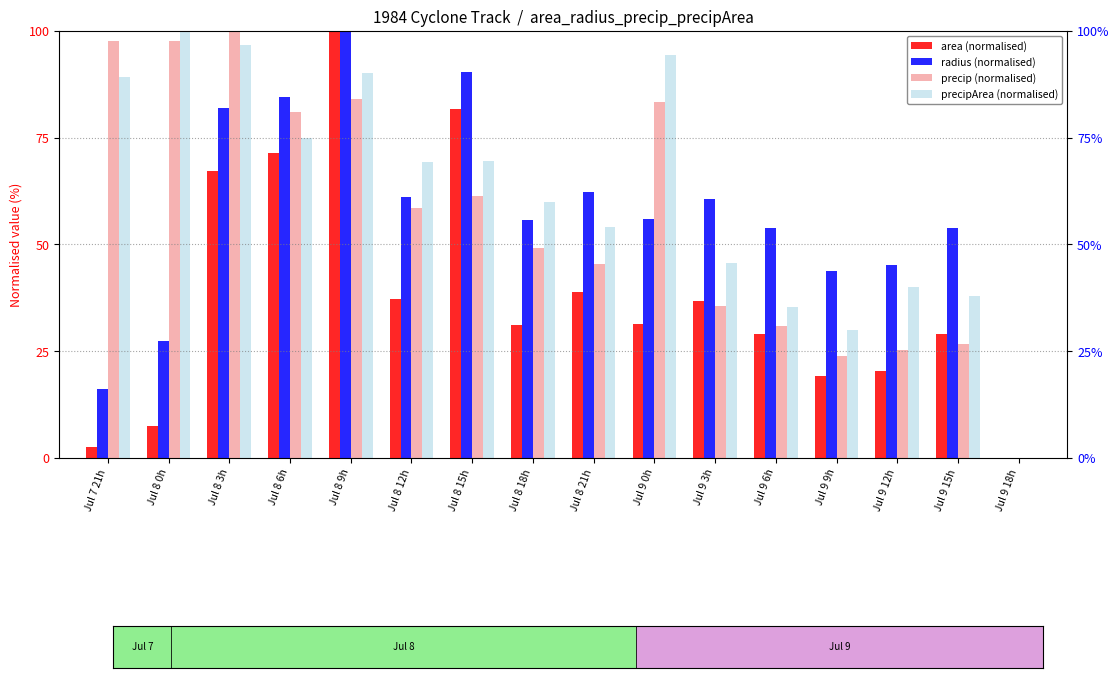

Which series has the largest total across all categories?

precipArea (normalised)